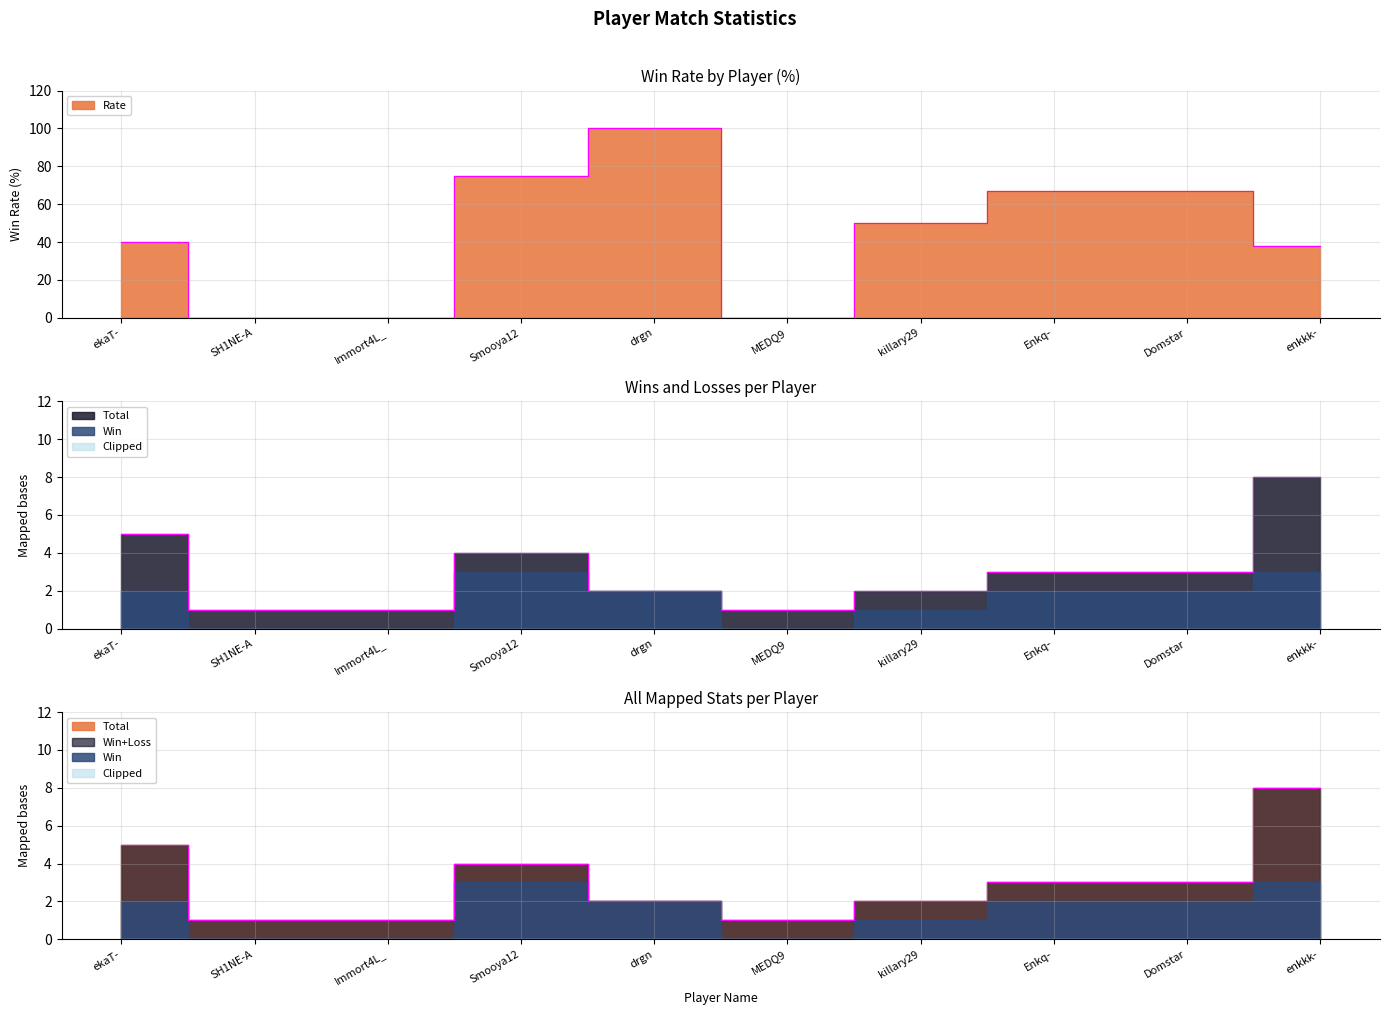

Where does the Rate series first go above 50?

Smooya12